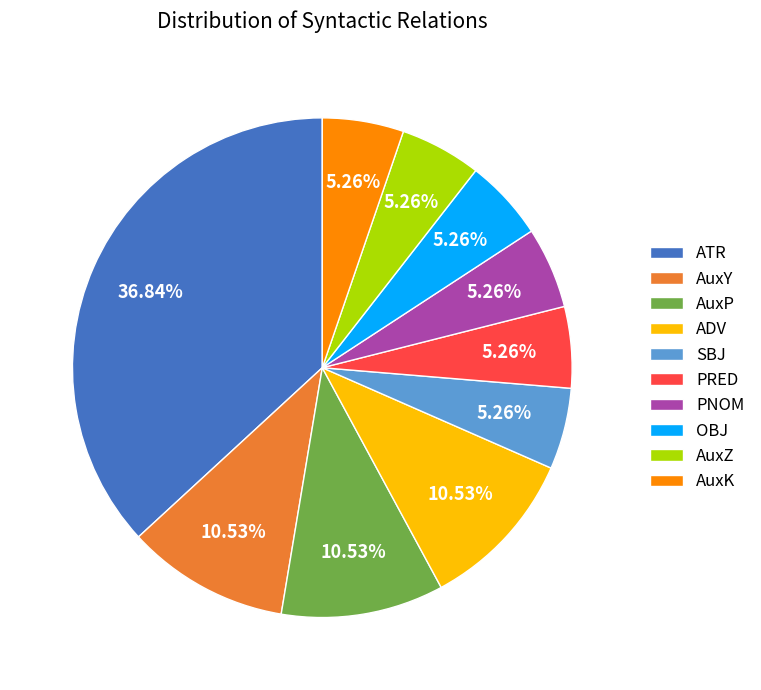

To the nearest percent, what is the average slice percentage?

10%